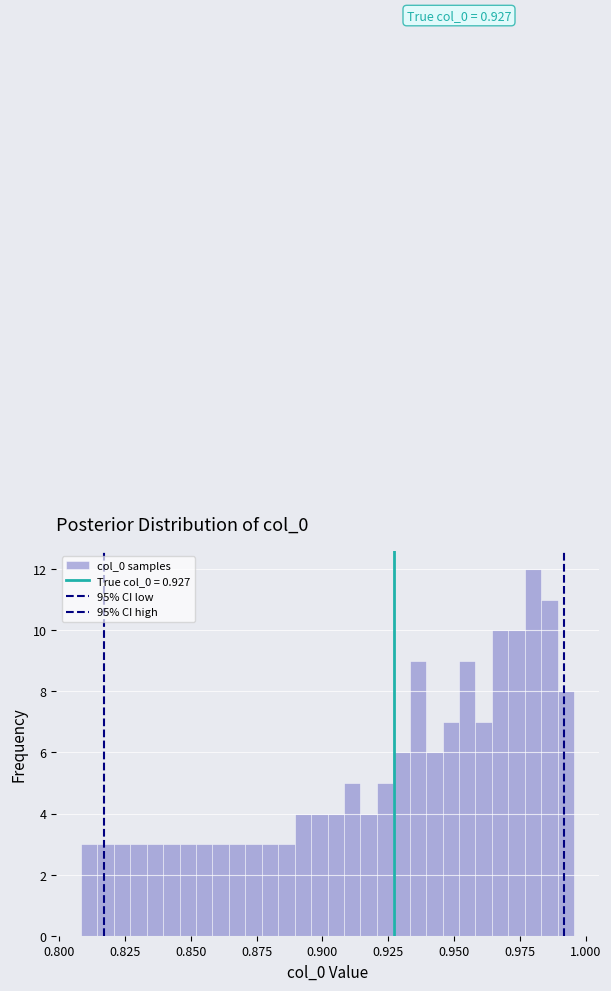

Around what value on the x-axis is the tallest bar? Give the approximate position of its centre, as read against the axis.

0.980